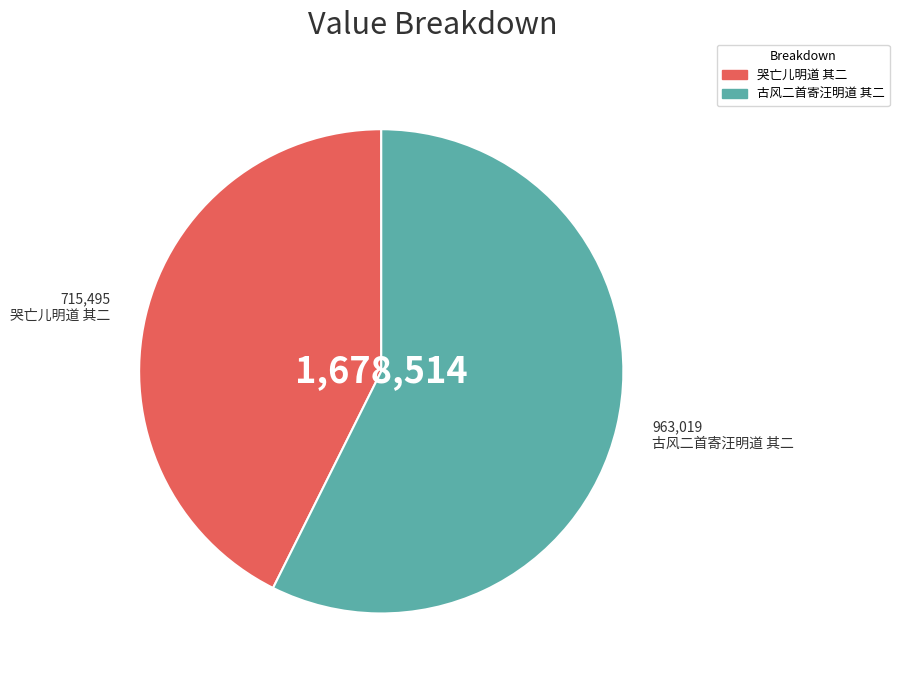

Is the sum of 古风二首寄汪明道 其二 and 哭亡儿明道 其二 greater than half?

Yes